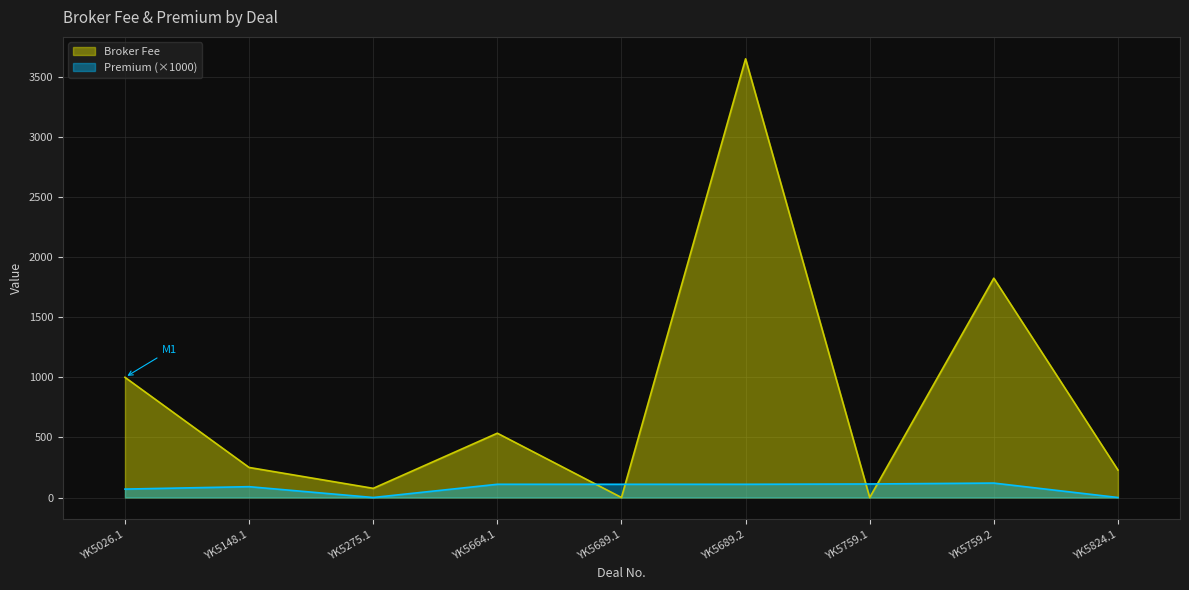

Rank the series by their average value, from highest to lowest.

Broker Fee, Premium (×1000)